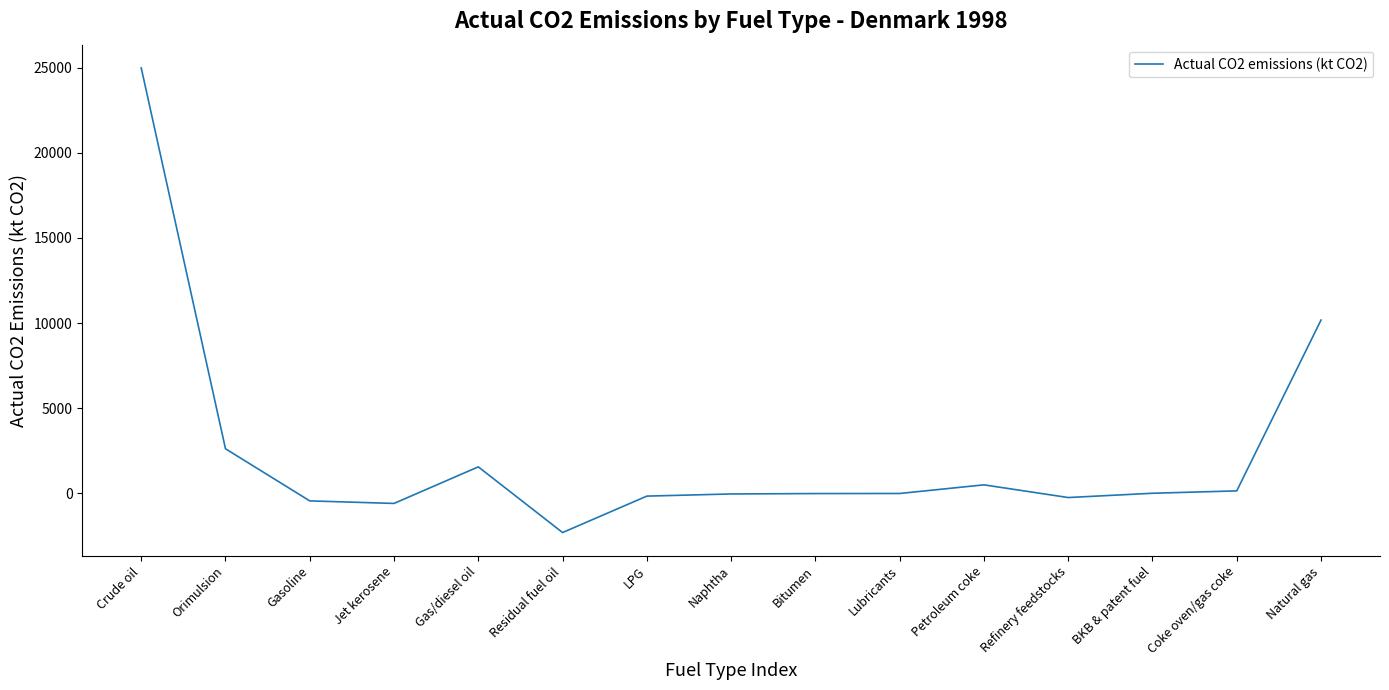

At which label is the value closest to 11343?

Natural gas